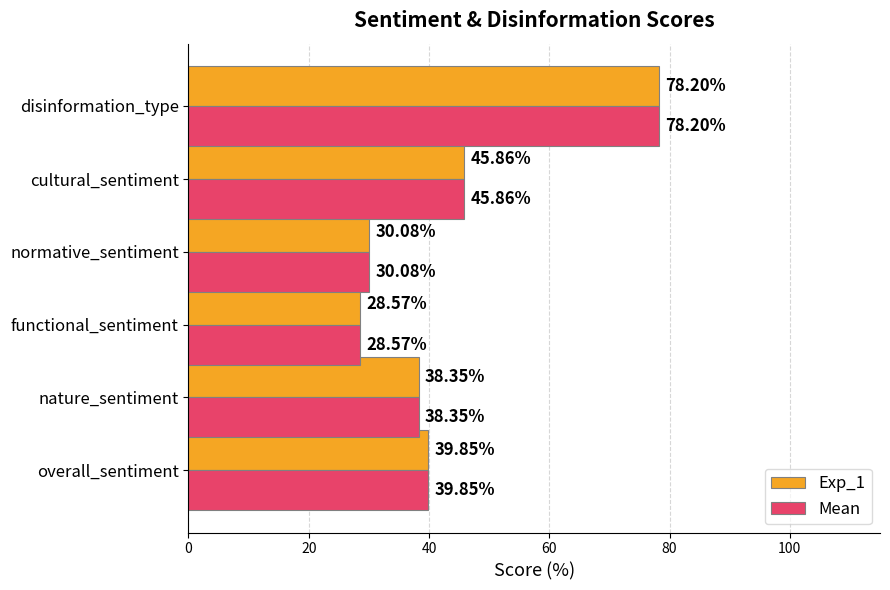

What is the maximum value shown in the chart?

78.2